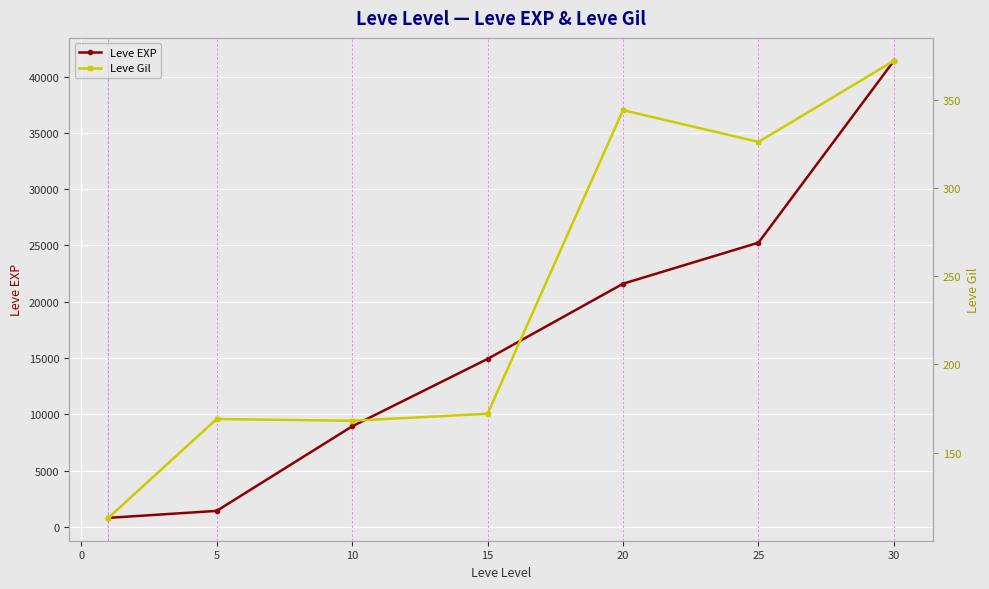

What is the highest value of the Leve EXP series?

41410